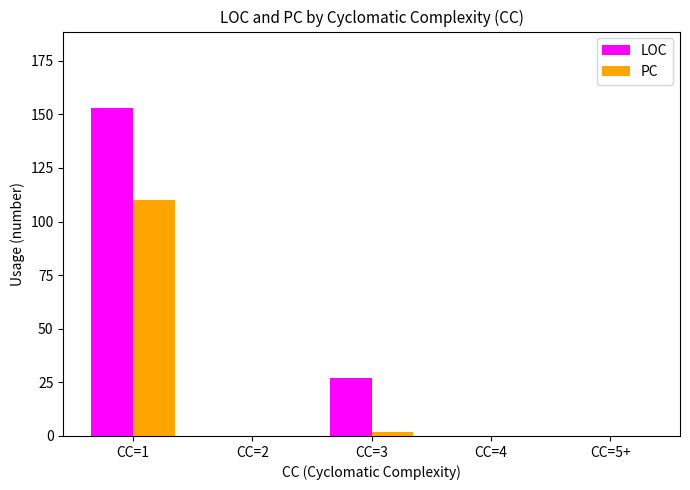

What is the sum of the PC values at CC=1 and CC=2?

110